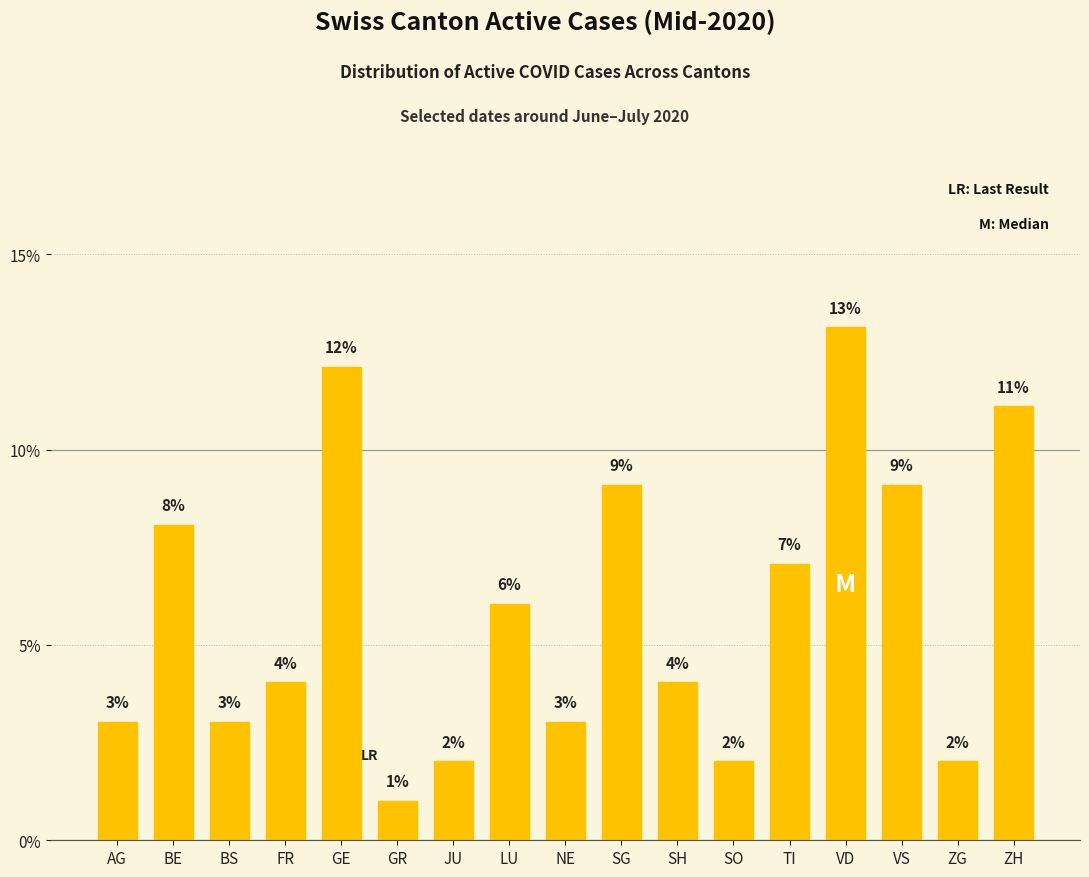

Is it true that the value at AG is 3.0?

True